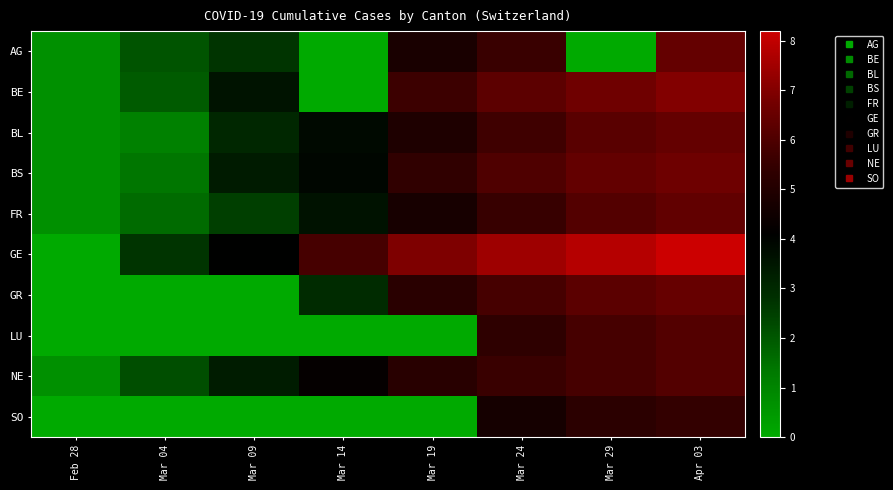

Which series has the widest spread of values?

GE